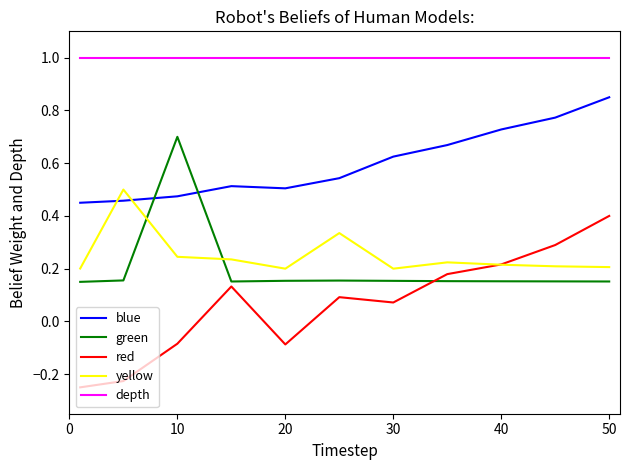

Does the chart display data point markers on the line(s)?

No